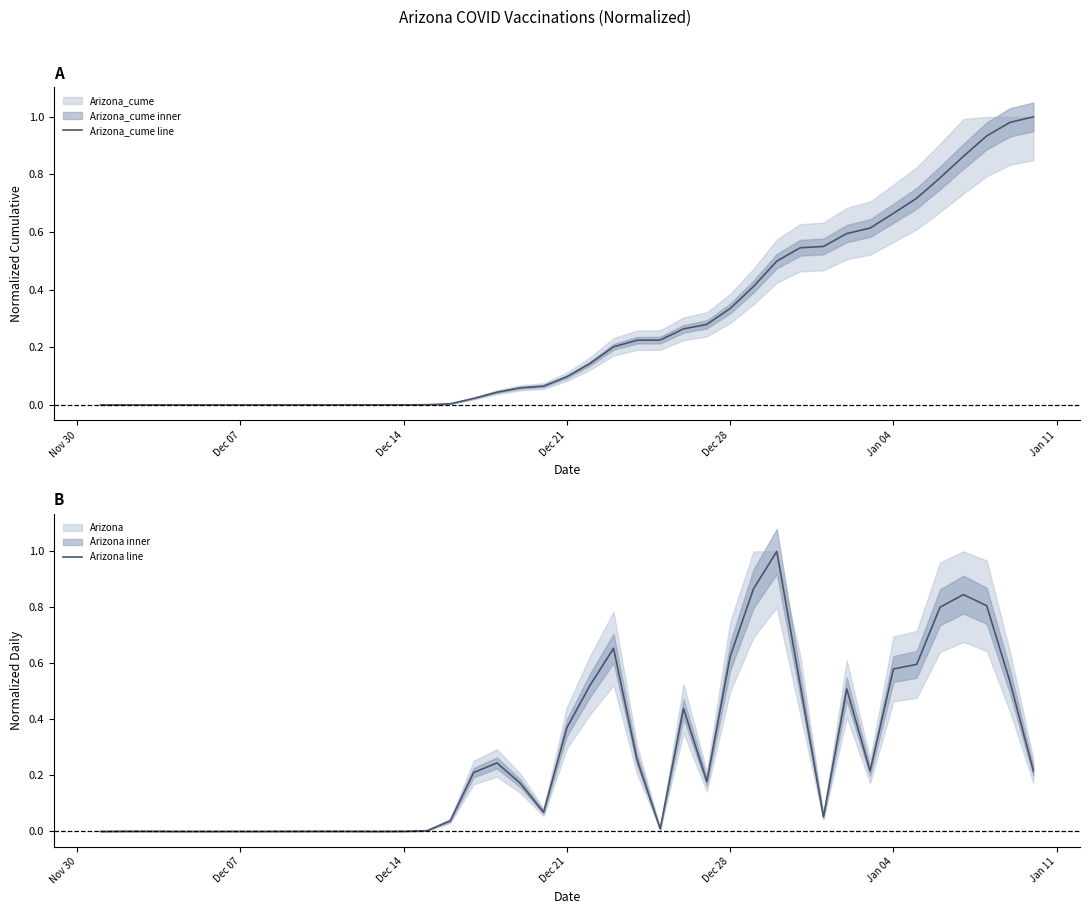

Reading right to left, list all the values displayed in this chart.

Arizona_cume line: 1.0	1.0	0.9	0.9	0.8	0.7	0.7	0.6	0.6	0.6	0.5	0.5	0.4	0.3	0.3	0.3	0.2	0.2	0.2	0.1	0.1	0.1	0.1	0.0	0.0	0.0	0.0	0.0	0.0	0.0	0.0	0.0	0.0	0.0	0.0	0.0	0.0	0.0	0.0	0.0
Arizona line: 0.2	0.5	0.8	0.8	0.8	0.6	0.6	0.2	0.5	0.1	0.5	1.0	0.9	0.6	0.2	0.4	0.0	0.3	0.7	0.5	0.4	0.1	0.2	0.2	0.2	0.0	0.0	0.0	0.0	0.0	0.0	0.0	0.0	0.0	0.0	0.0	0.0	0.0	0.0	0.0